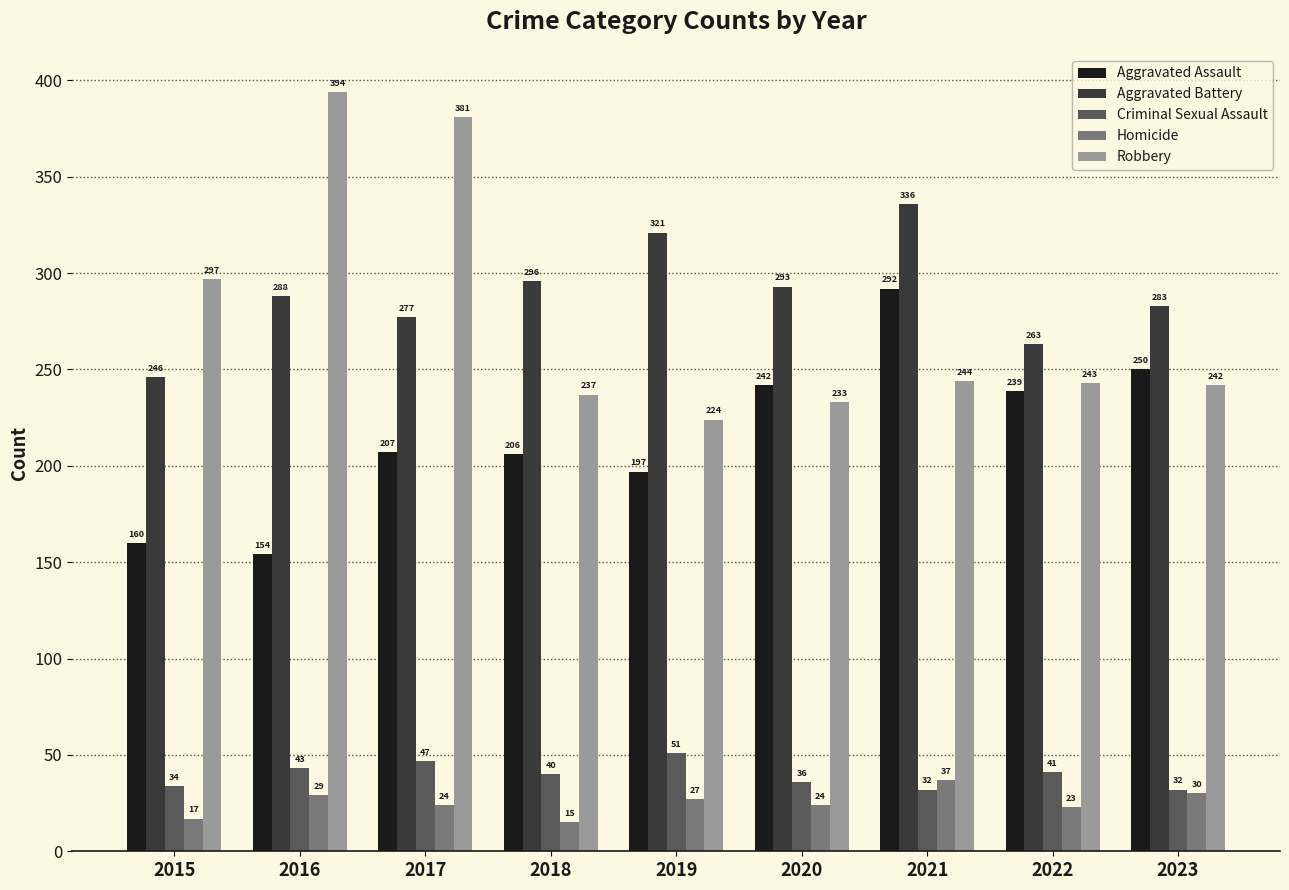

What is the value of the Robbery bar at the 7th from the left?

244